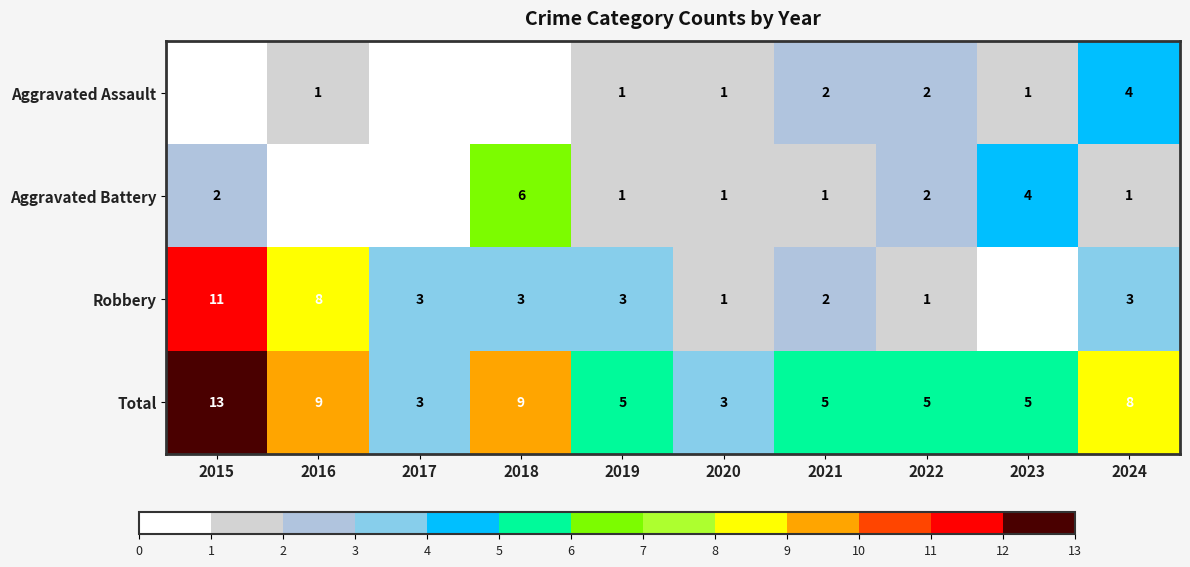

What is the sum of the Aggravated Battery values at 2023 and 2015?

6